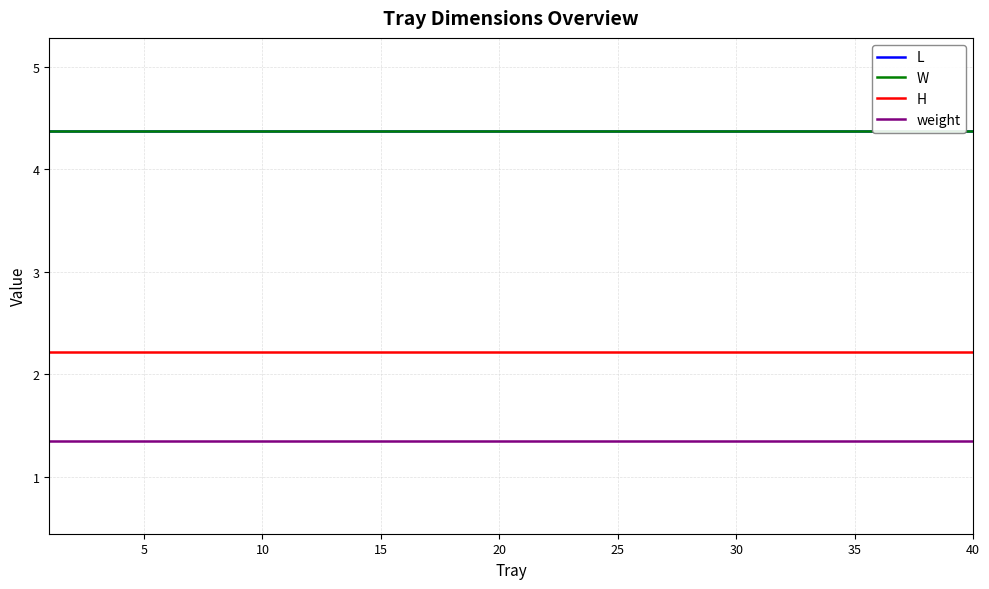

True or false: H and W cross at least once.

False